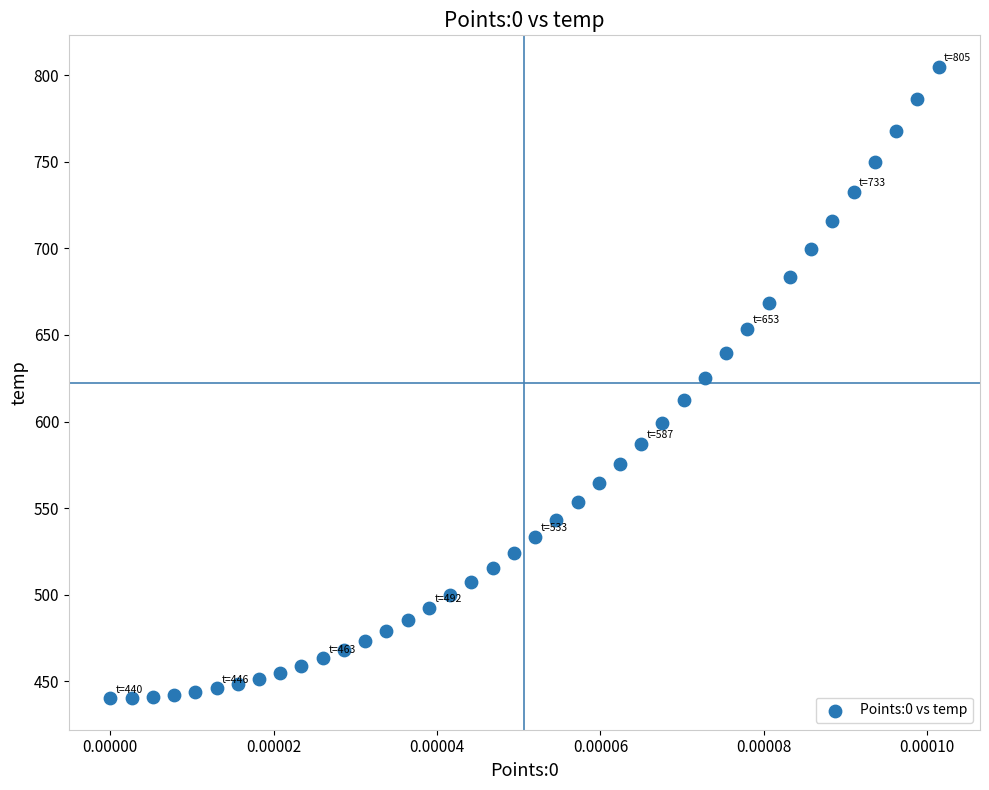

What is the range of Y values (max minus min)?

364.4